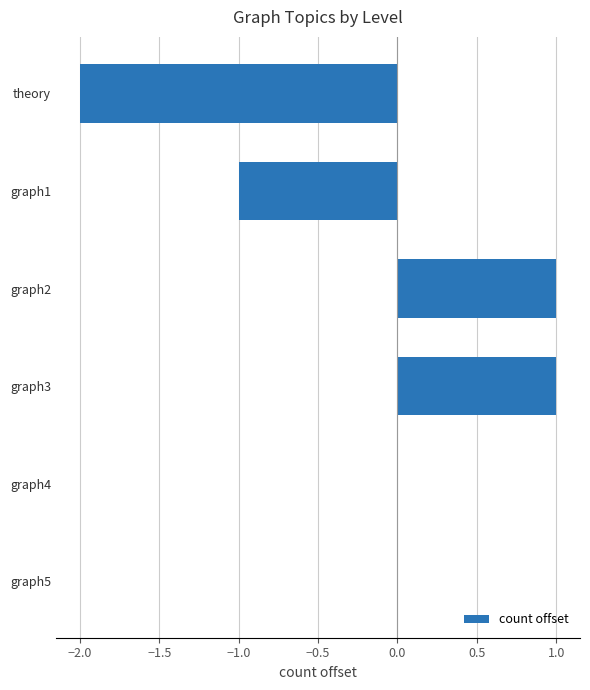

Between theory and graph2, which is larger?

graph2